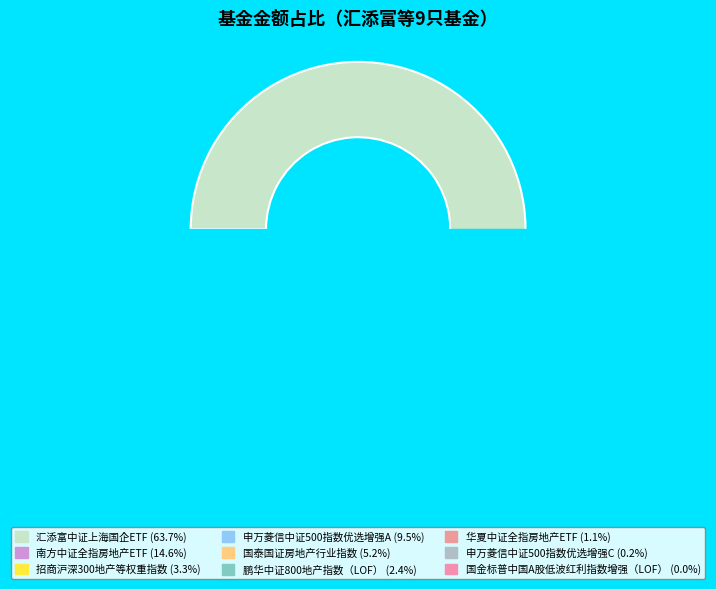

How many slices are in this pie chart?

9